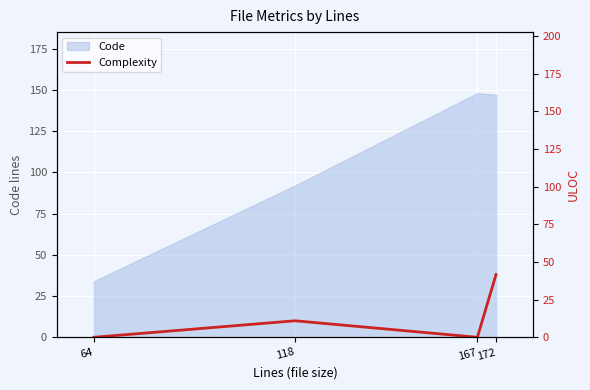

At which category is the sum across all series the highest?

172